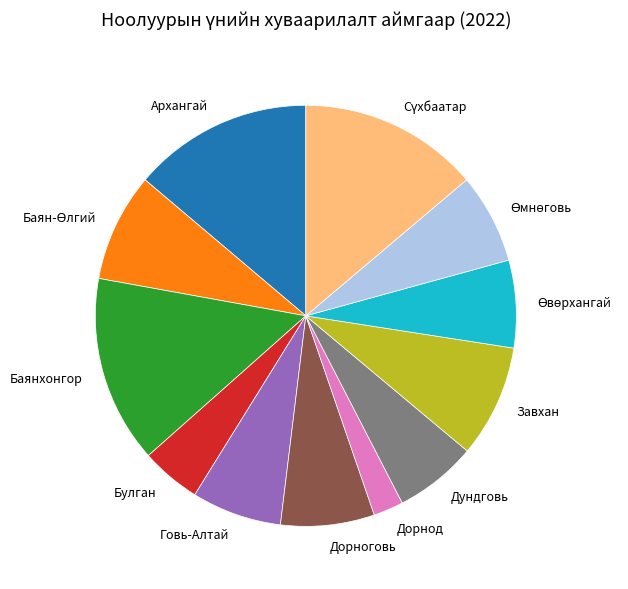

Approximately how many times larger is the value at Дундговь compared to Говь-Алтай?

0.9